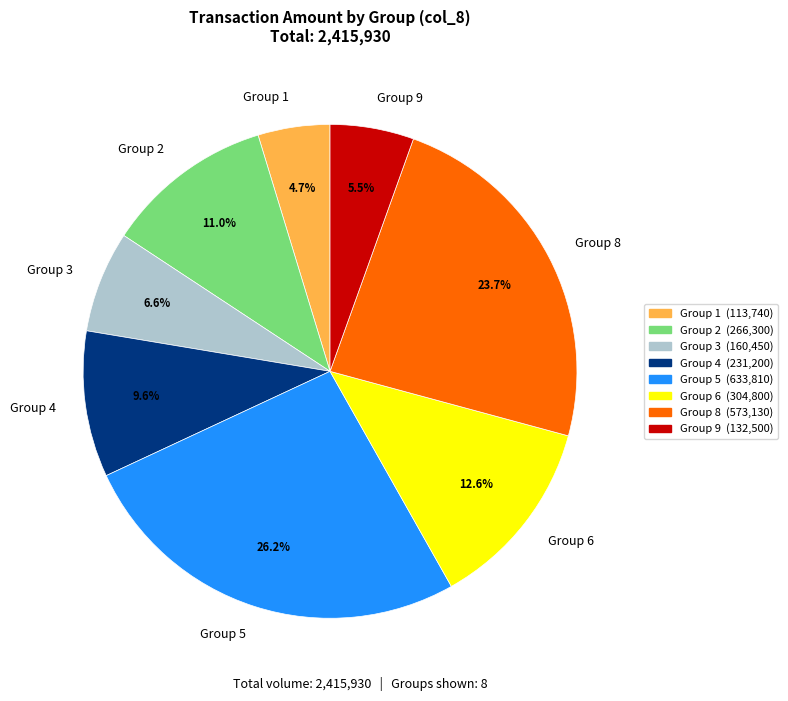

How many slices are in this pie chart?

8